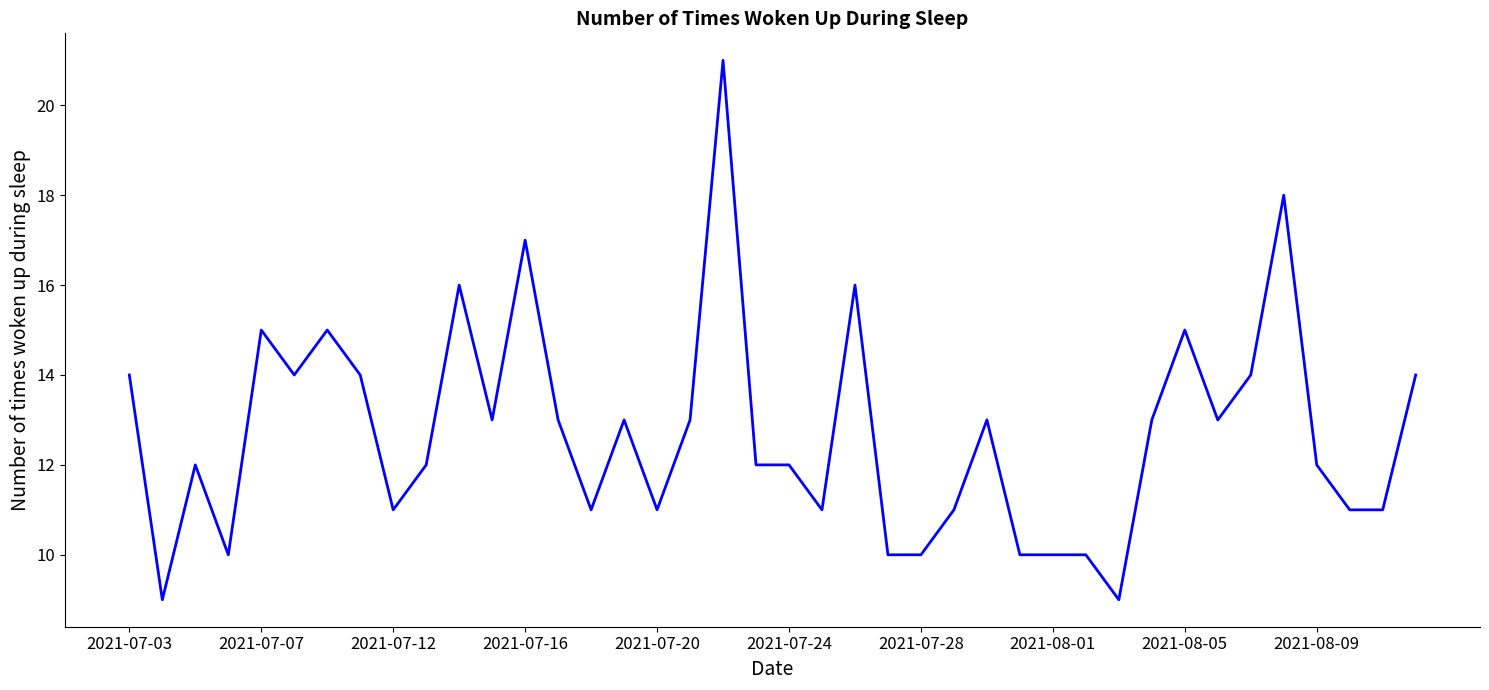

What is the greatest value displayed?

21